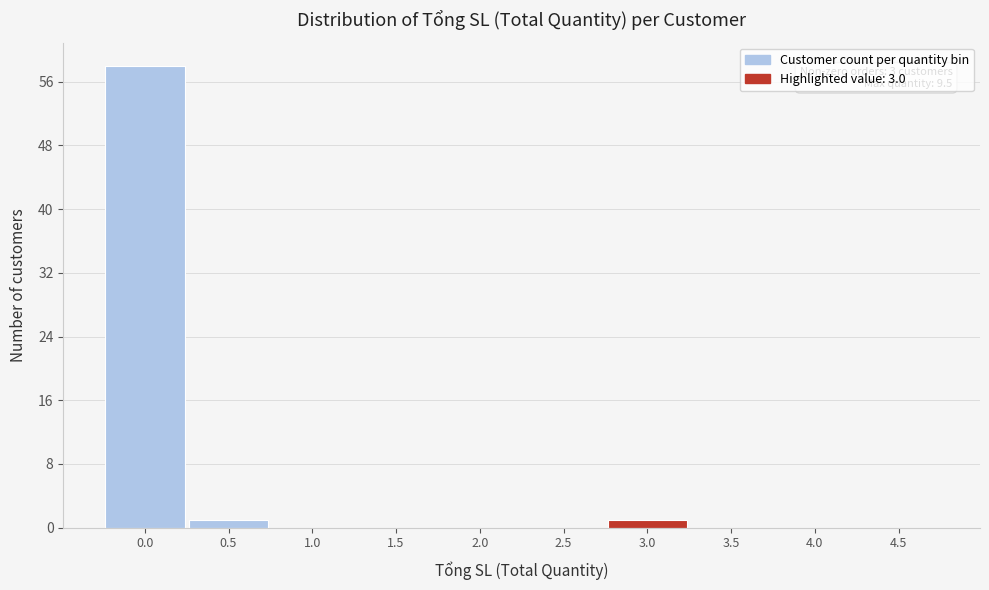

Reading right to left, what are all the values shown in this chart?

4.5=0	4.0=0	3.5=0	3.0=1	2.5=0	2.0=0	1.5=0	1.0=0	0.5=1	0.0=58